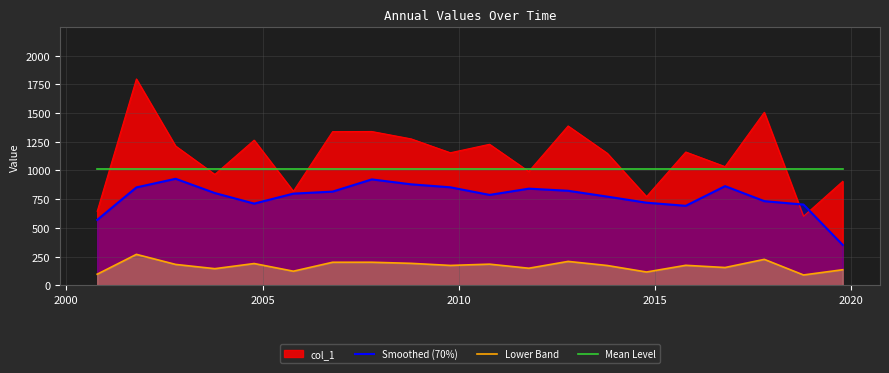

True or false: Lower Band and Smoothed (70%) cross at least once.

False